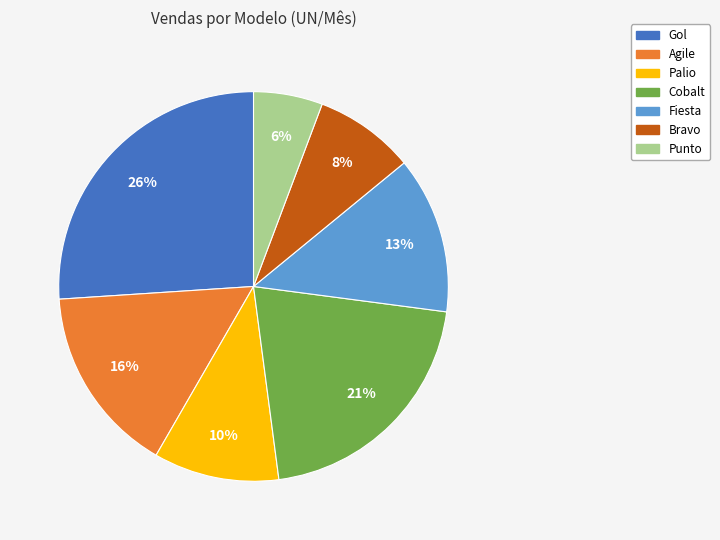

Do Bravo and Agile together represent more than half of the pie?

No